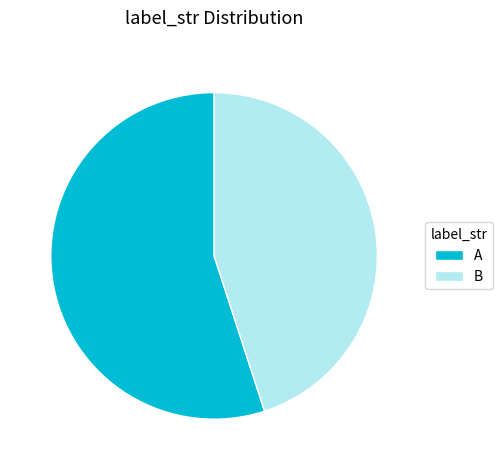

Approximately how many times larger is the value at B compared to A?

0.8